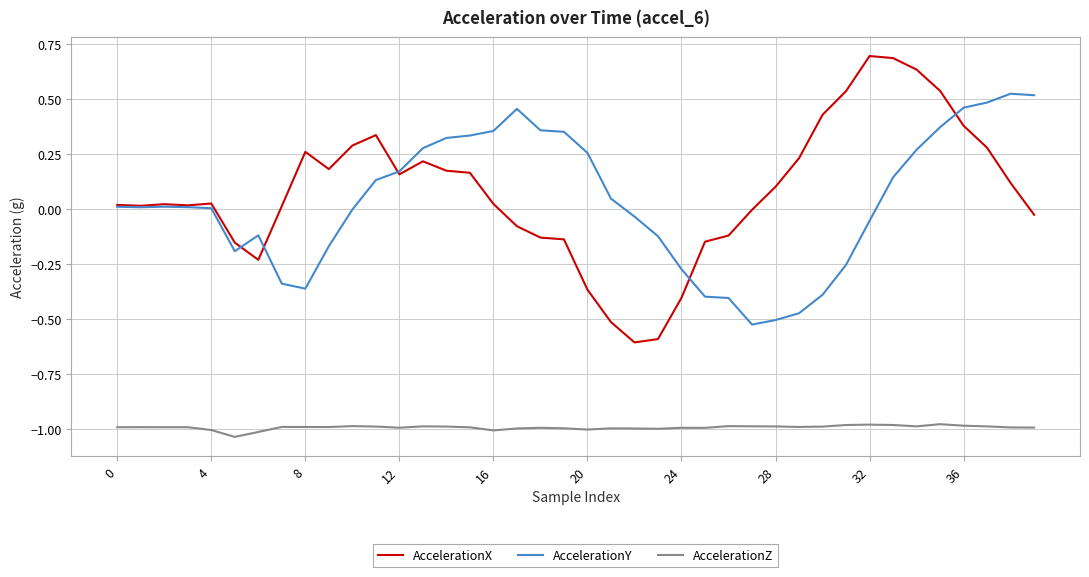

What are all the series names shown in the legend?

AccelerationX, AccelerationY, AccelerationZ